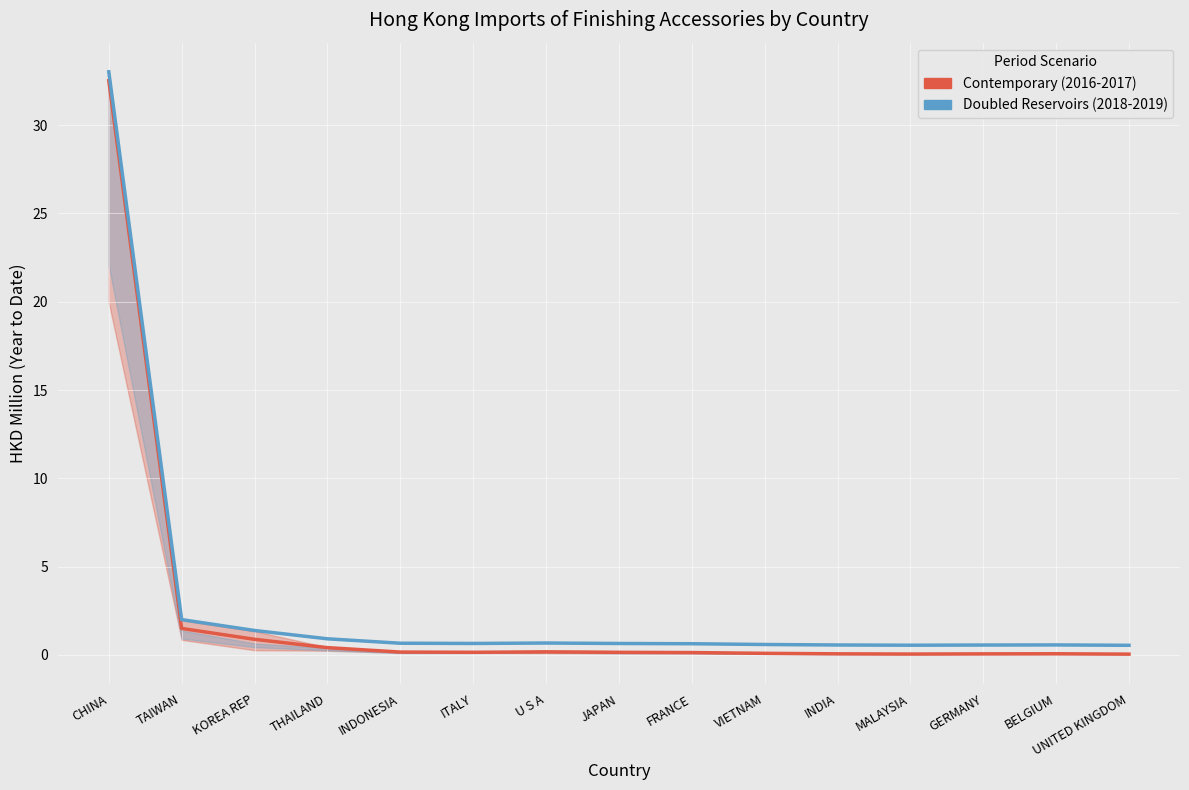

At which label does 201612 / 201712 reach its peak?

CHINA